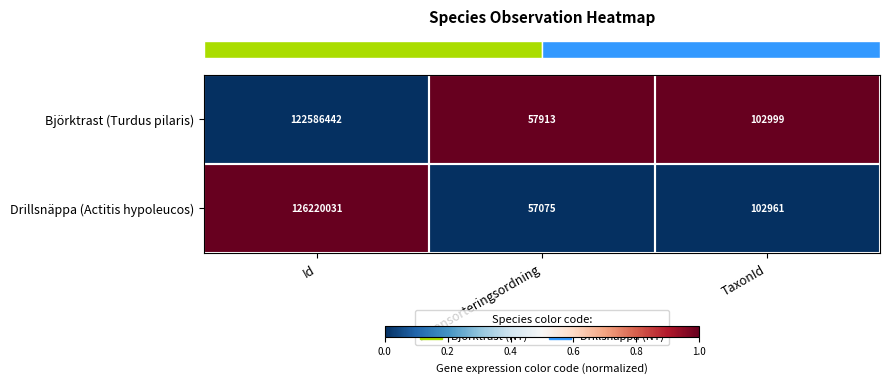

How many series are shown in this chart?

2